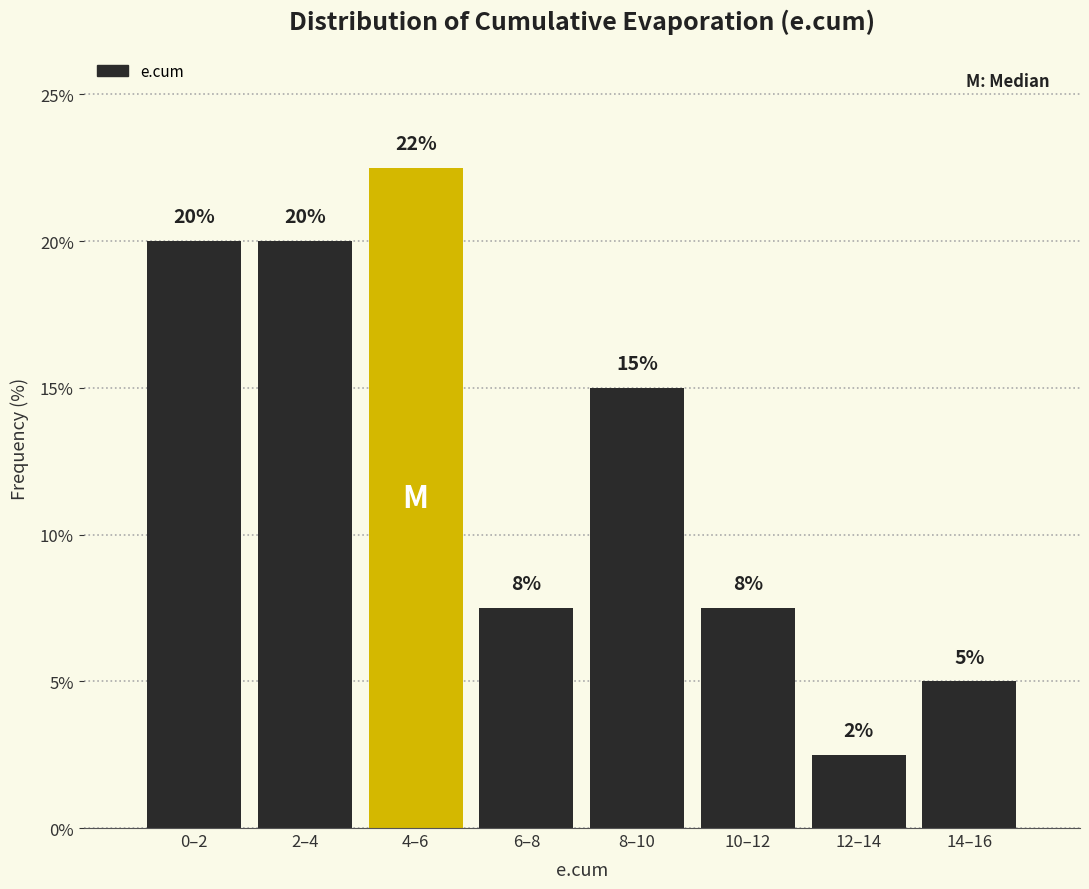

What is the average value?

12.5